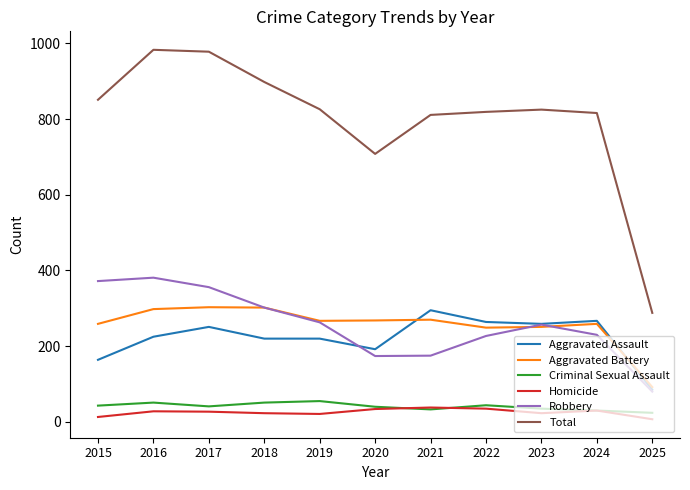

The Total series shows 826 at 2019. True or false?

True